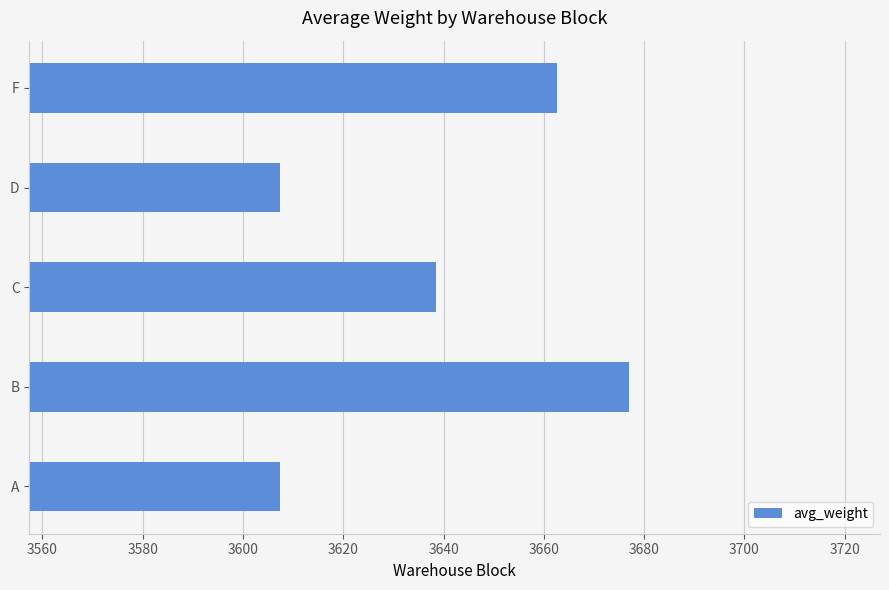

True or false: the data shows 3607.4 at A.

True